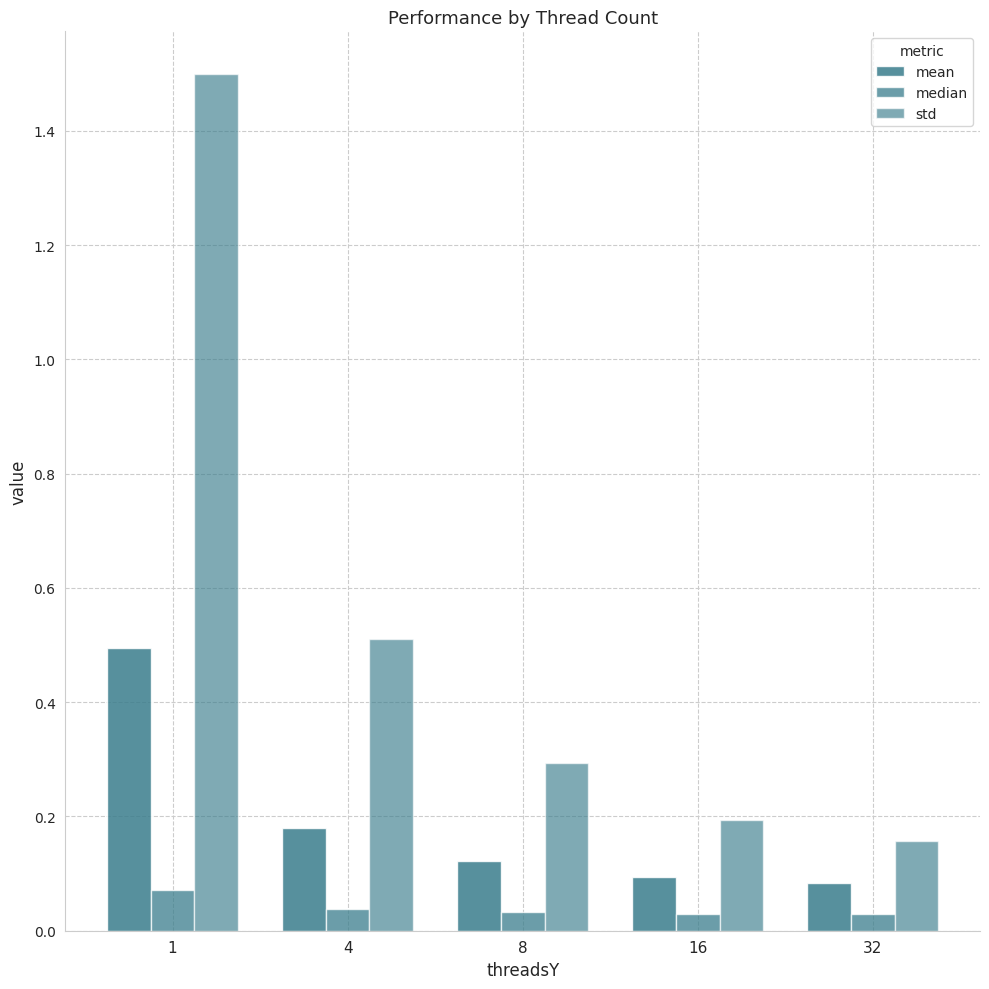

List the series in order of their peak value, highest first.

std, mean, median